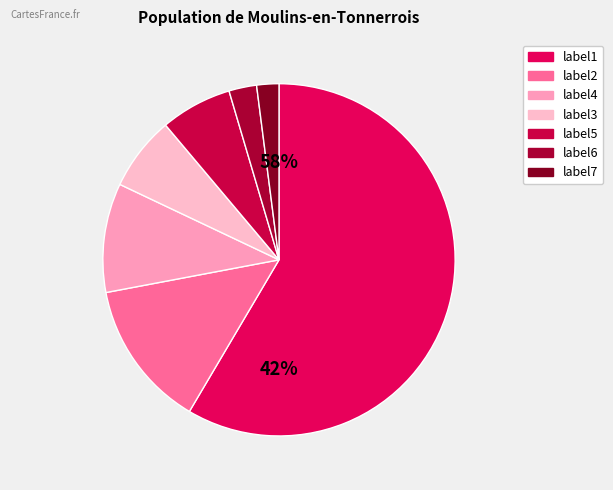

How much of the chart is everything except label6?

97.5%